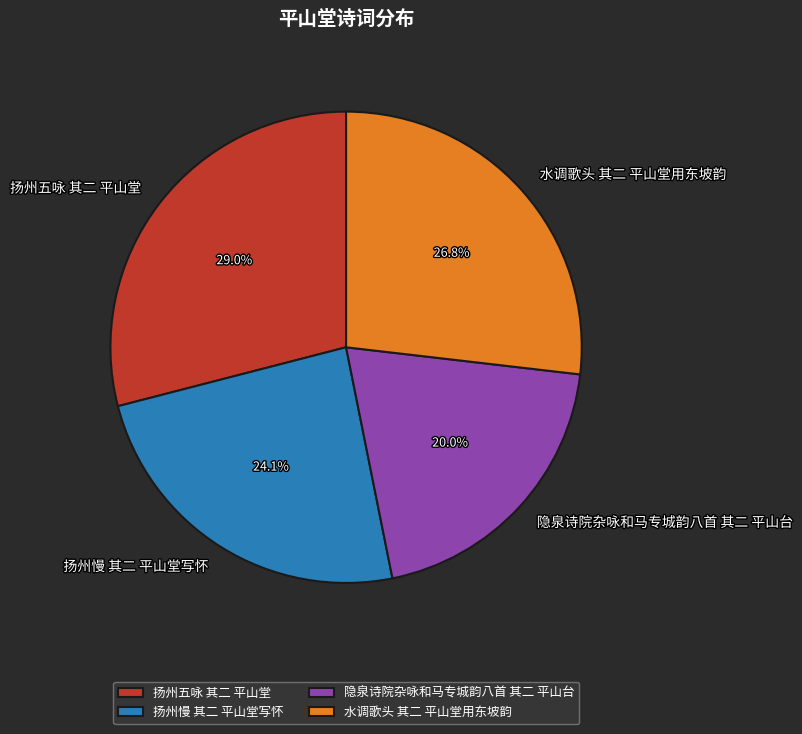

To the nearest percent, what is the combined percentage of 扬州慢 其二 平山堂写怀 and 隐泉诗院杂咏和马专城韵八首 其二 平山台?

44%